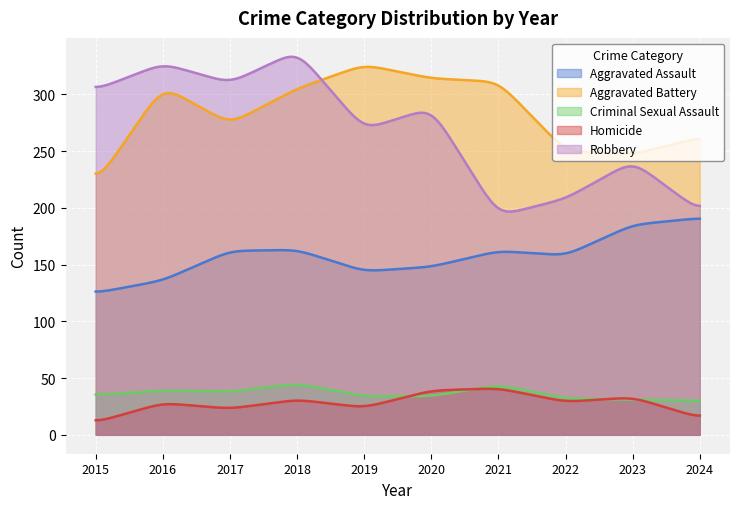

How many interior local peaks does the Homicide series have?

4